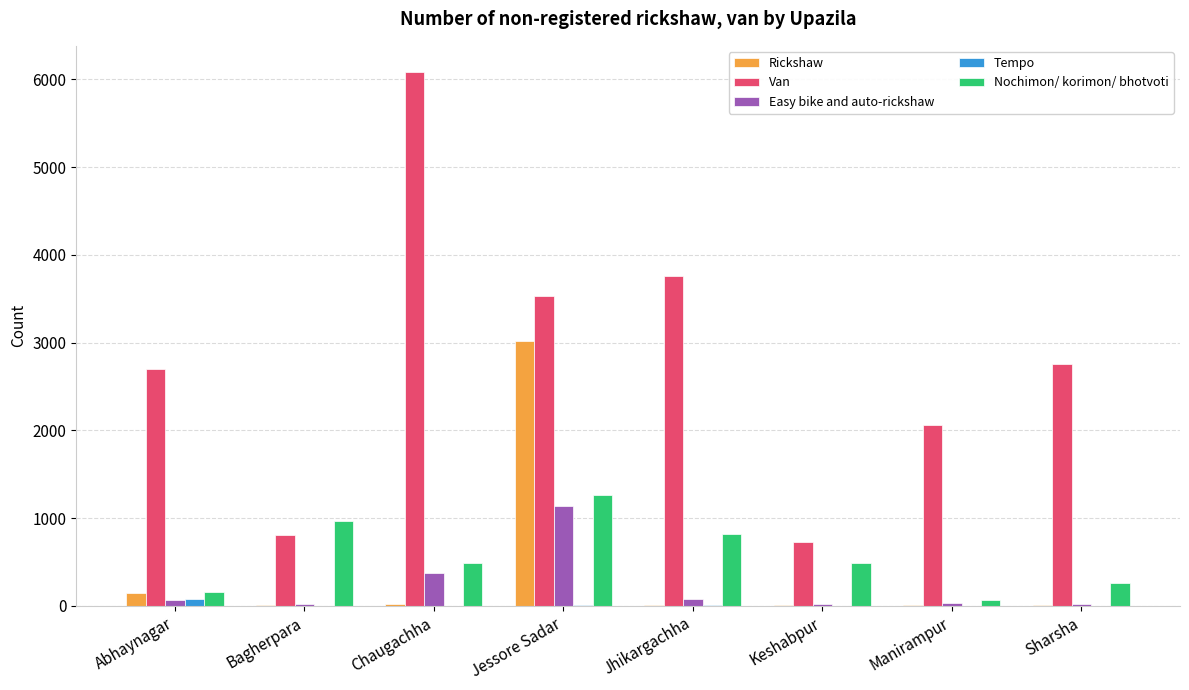

What is the greatest value displayed?

6078